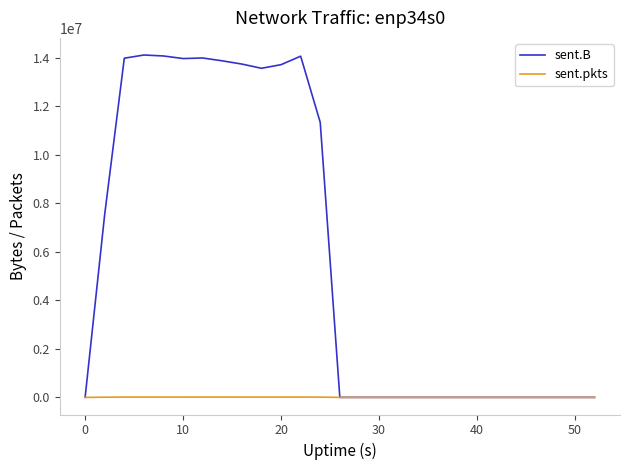

Which series has the largest total across all categories?

sent.B